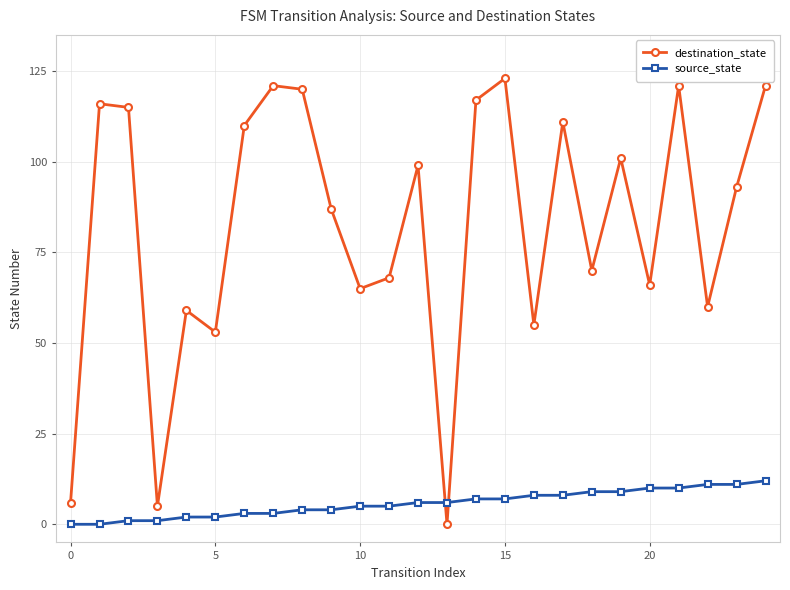

What is the average value of the source_state series?

6